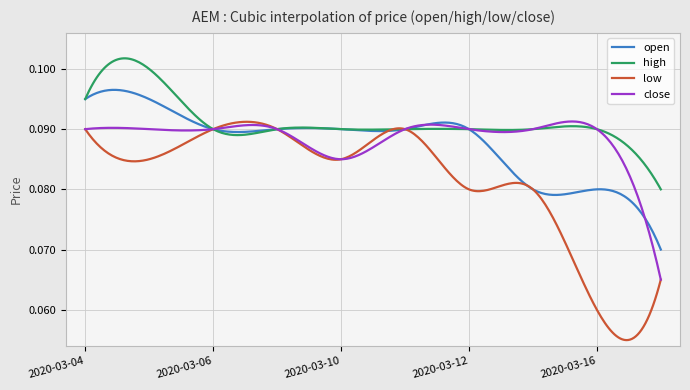

Which series has the largest total across all categories?

high